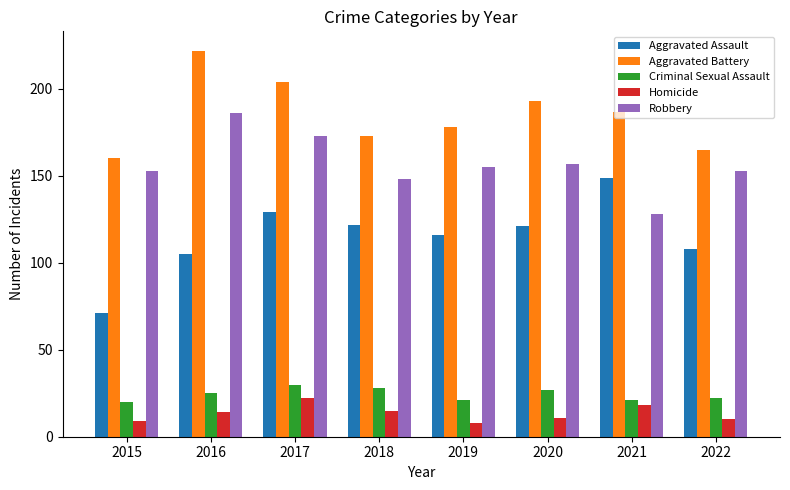

What is the difference between the second highest and second lowest values in the Aggravated Assault series?

24